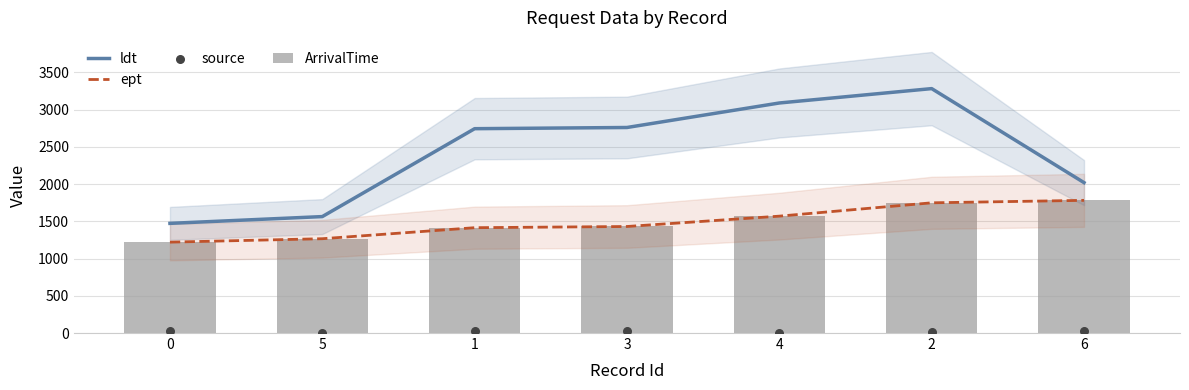

What are all the series names shown in the legend?

ldt, ept, ArrivalTime, source